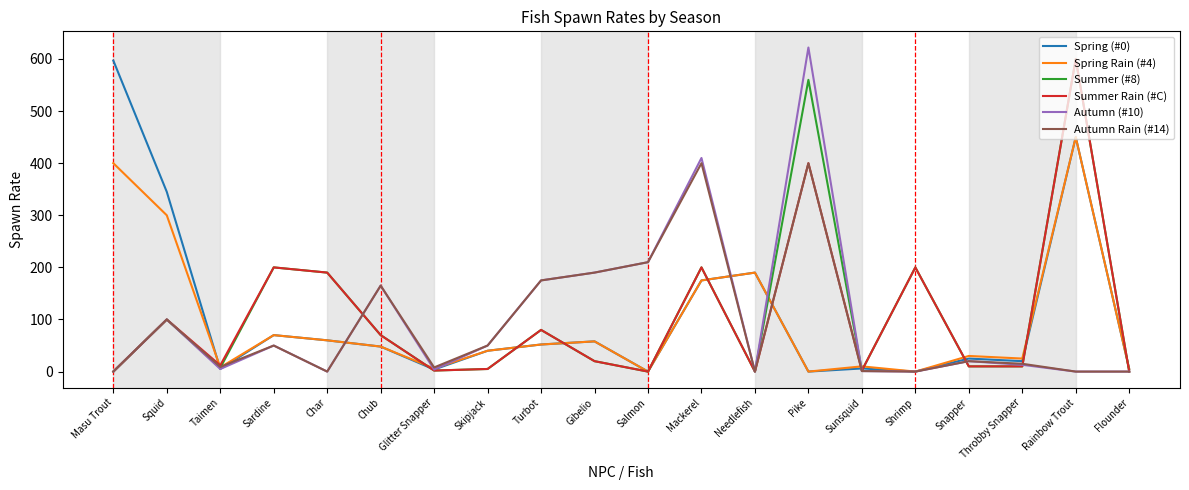

The value of Summer Rain (#C) at Taimen is 12. True or false?

True